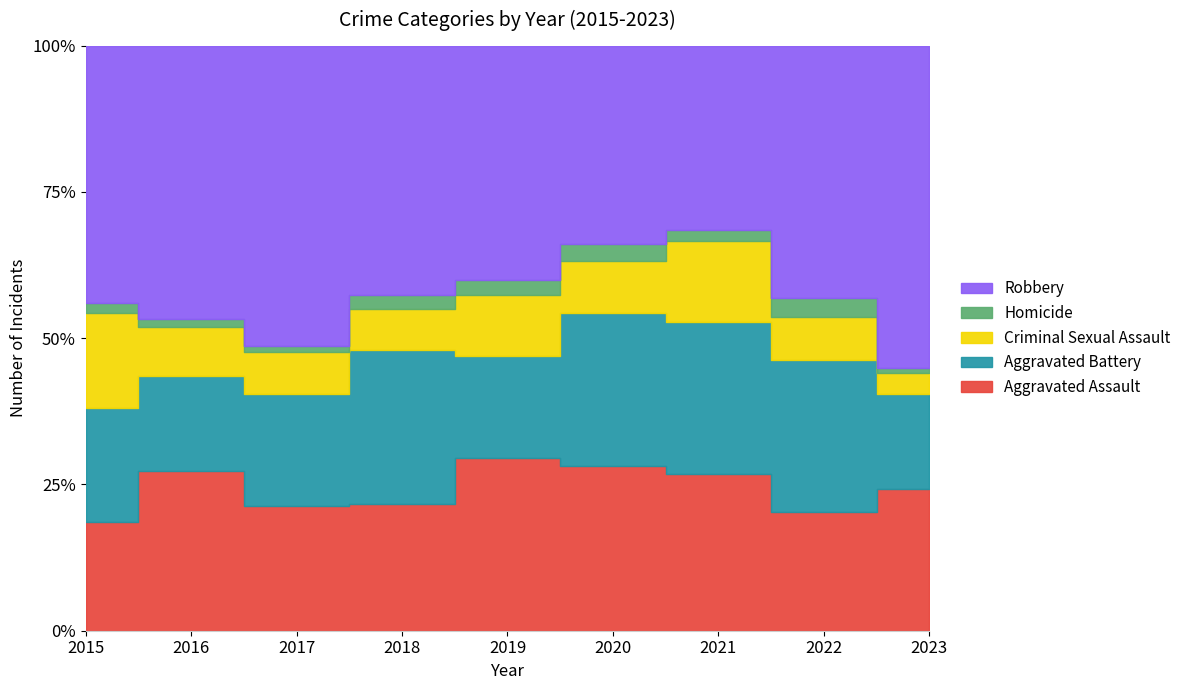

Which category has the highest value in the Homicide series?

2022